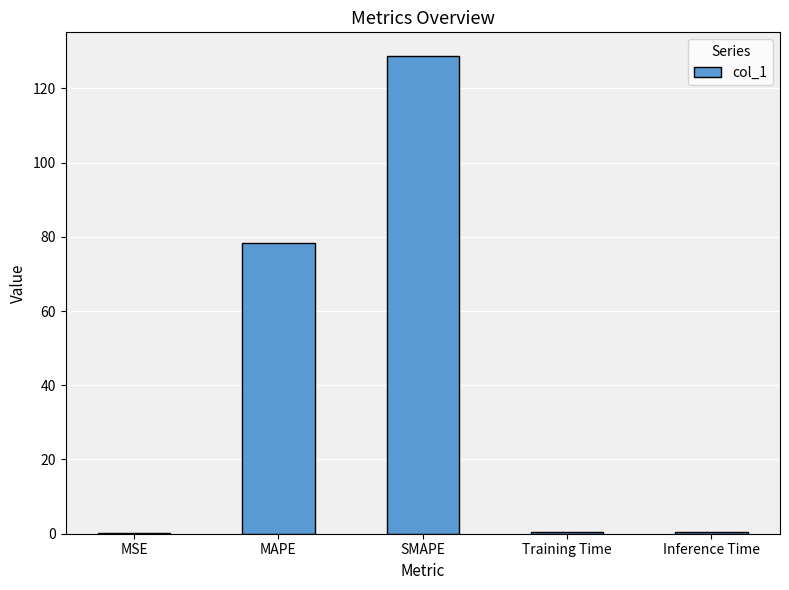

Between Inference Time and SMAPE, which is larger?

SMAPE